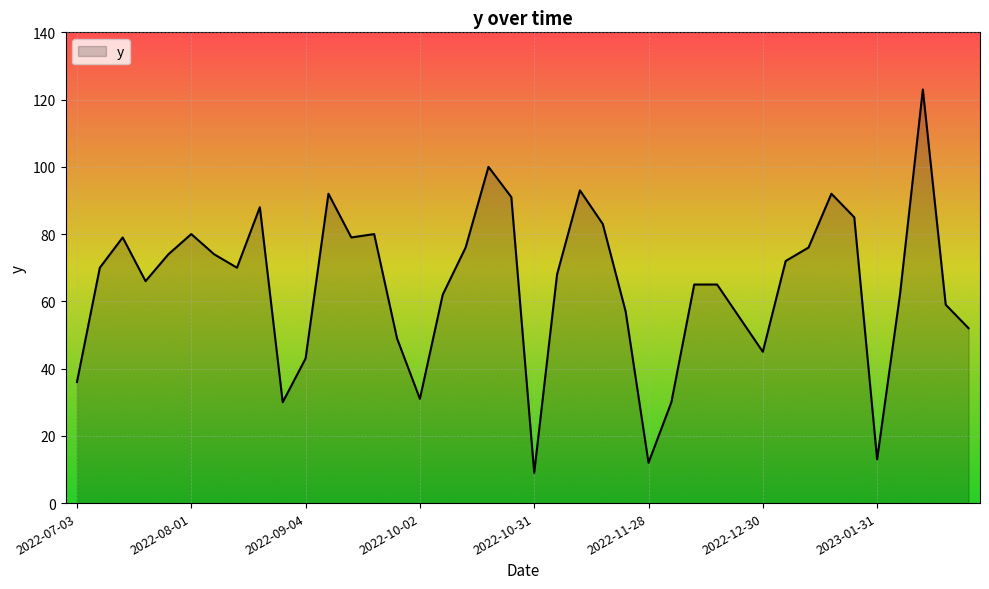

Reading left to right, transcribe all the data shown in this chart.

36	70	79	66	74	80	74	70	88	30	43	92	79	80	49	31	62	76	100	91	9	68	93	83	57	12	30	65	65	55	45	72	76	92	85	13	62	123	59	52